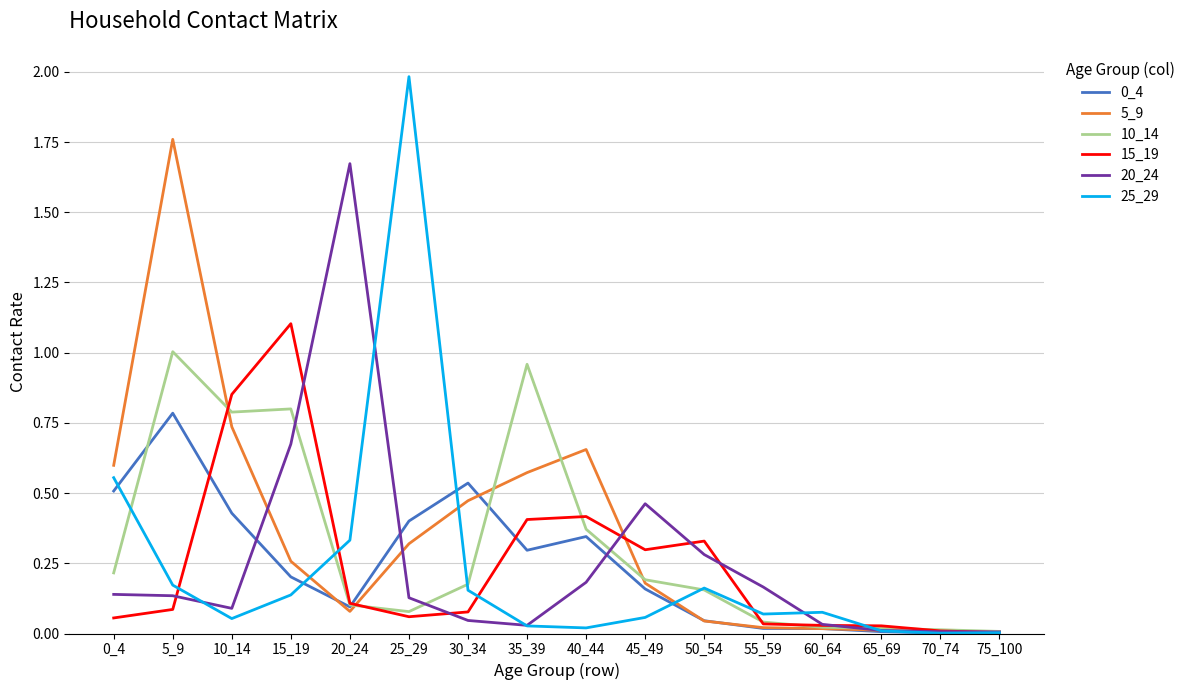

The 20_24 series shows 0.0 at 65_69. True or false?

True